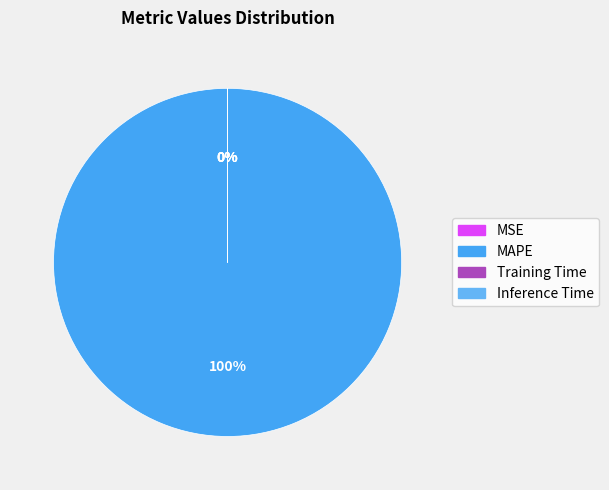

Rank the categories by value from highest to lowest.

MAPE, MSE, Training Time, Inference Time